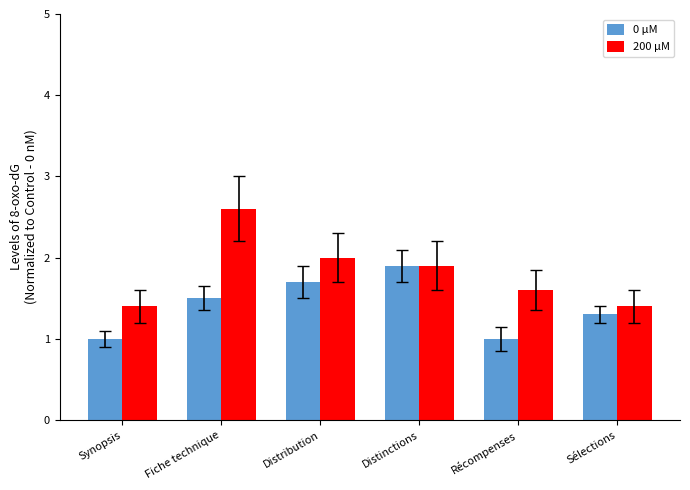

Where is 200 µM nearest to the value 2?

Distribution